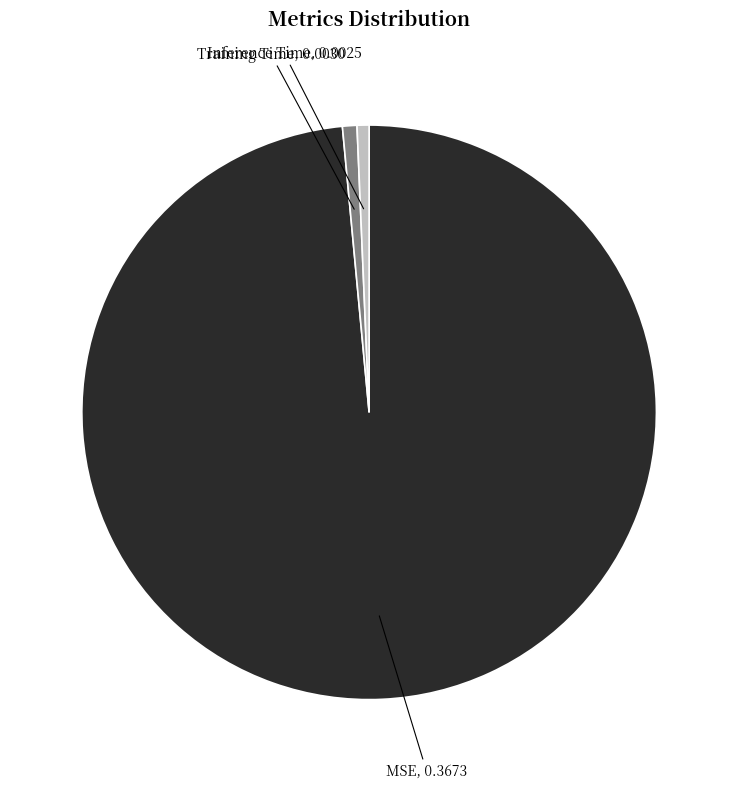

Is there a majority slice in this chart?

Yes